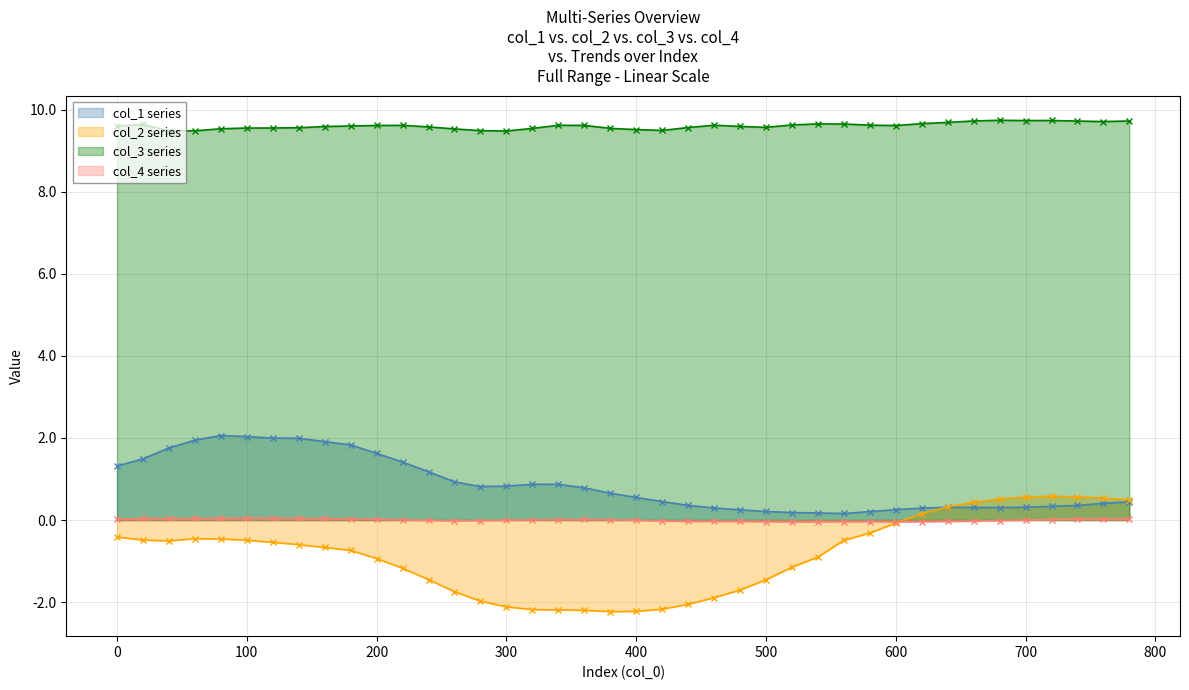

What is the minimum value shown in the chart?

-2.2